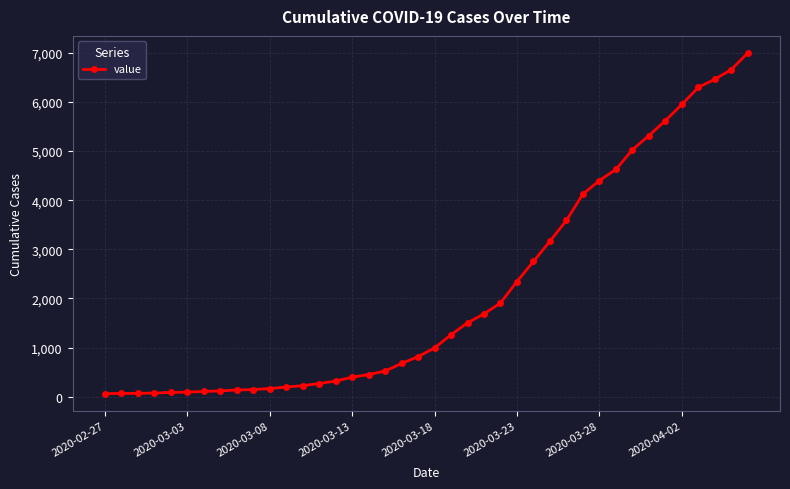

What is the average value?

2142